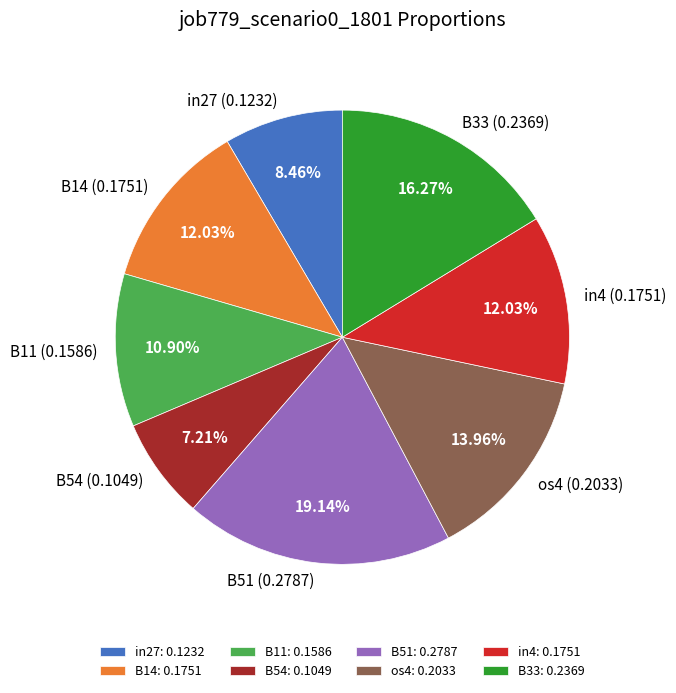

Which slice is the largest?

B51